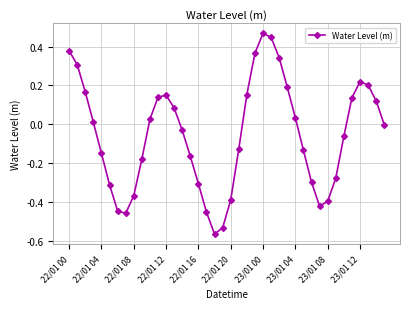

What is the sum of all values?

-2.1